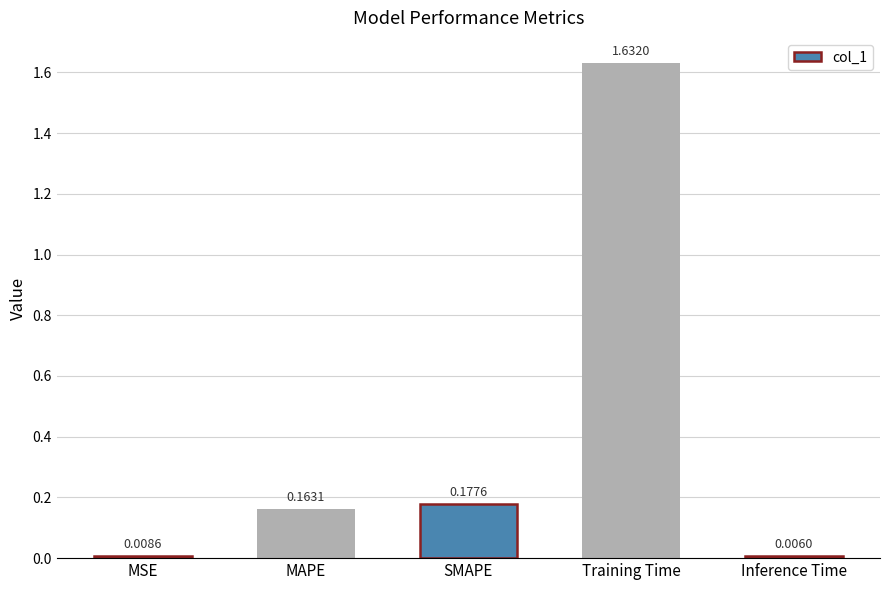

What is the change in value from Training Time to Inference Time?

-1.6